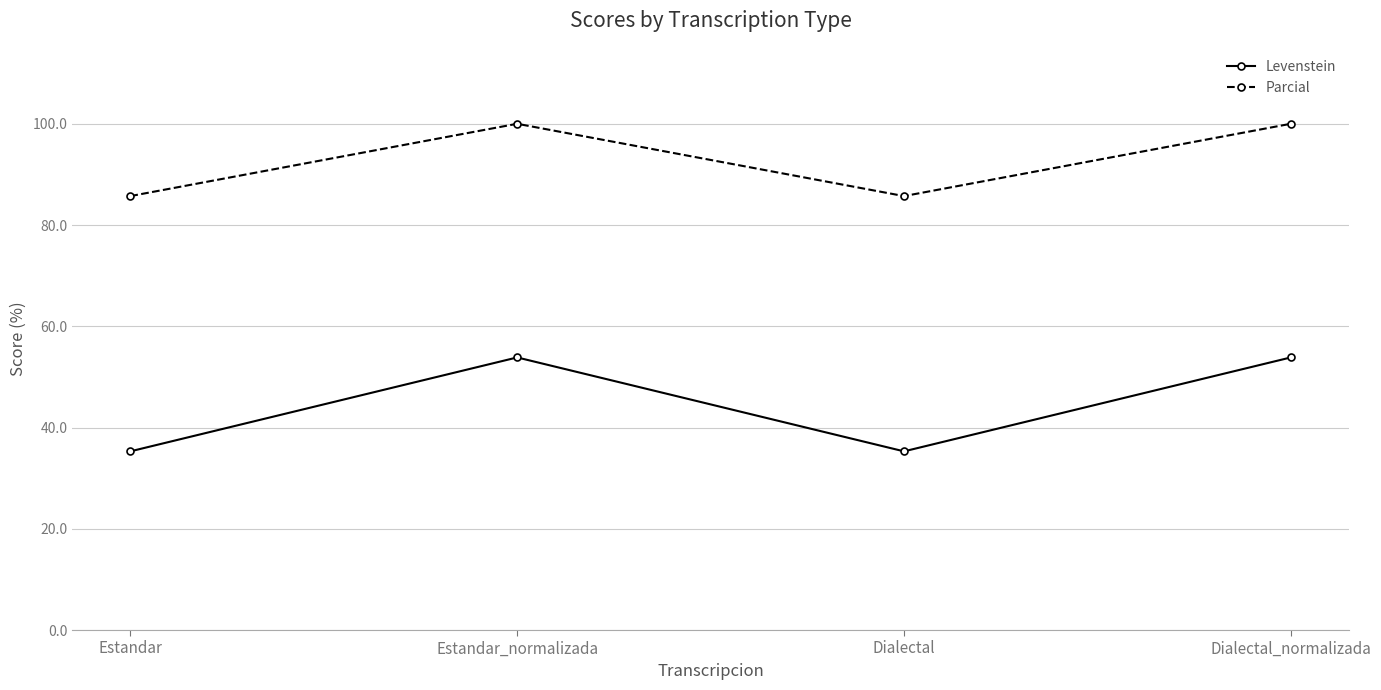

Reading left to right, list all the values displayed in this chart.

Levenstein: Estandar=35.3	Estandar_normalizada=53.8	Dialectal=35.3	Dialectal_normalizada=53.8
Parcial: Estandar=85.7	Estandar_normalizada=100.0	Dialectal=85.7	Dialectal_normalizada=100.0